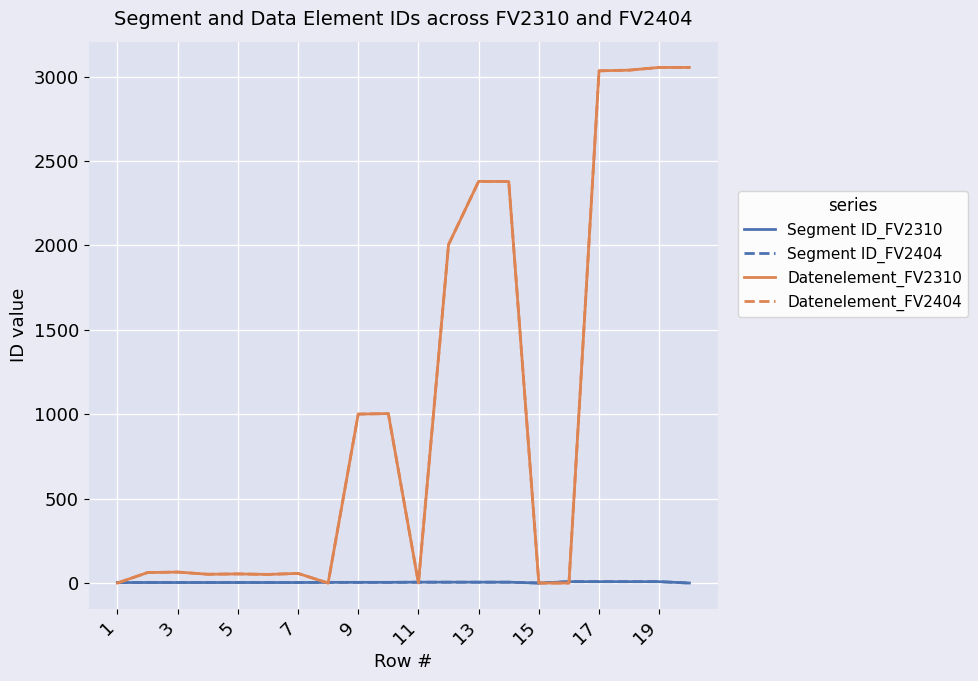

Does the chart display data point markers on the line(s)?

No